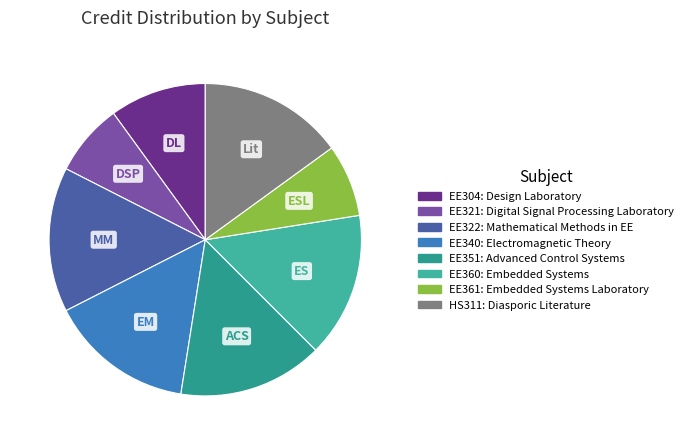

Does HS311 account for over 50% of the chart?

No